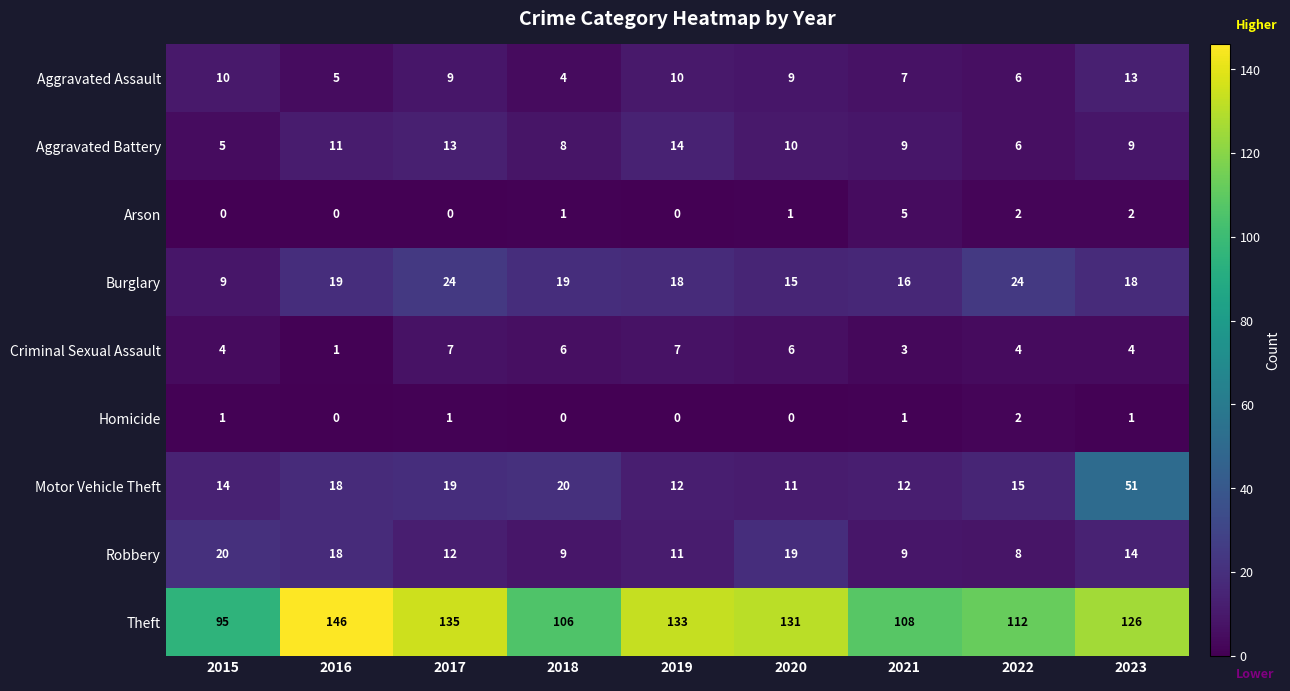

Which series changed the most between 2016 and 2019?

Theft